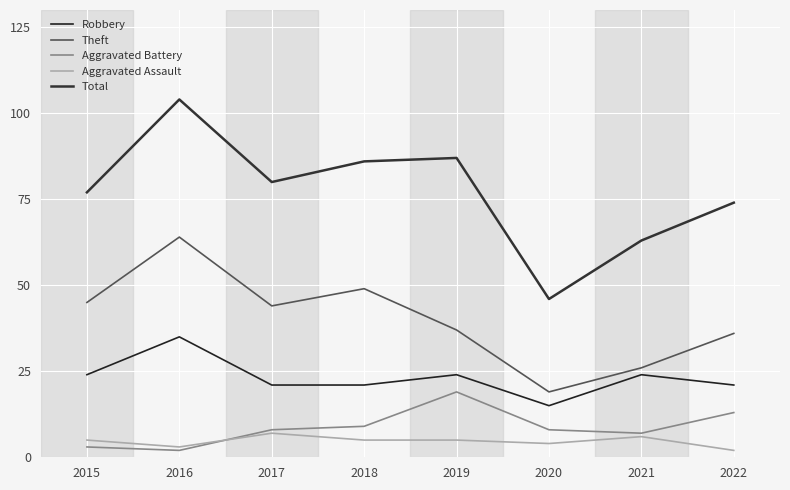

What is the minimum value for Theft?

19